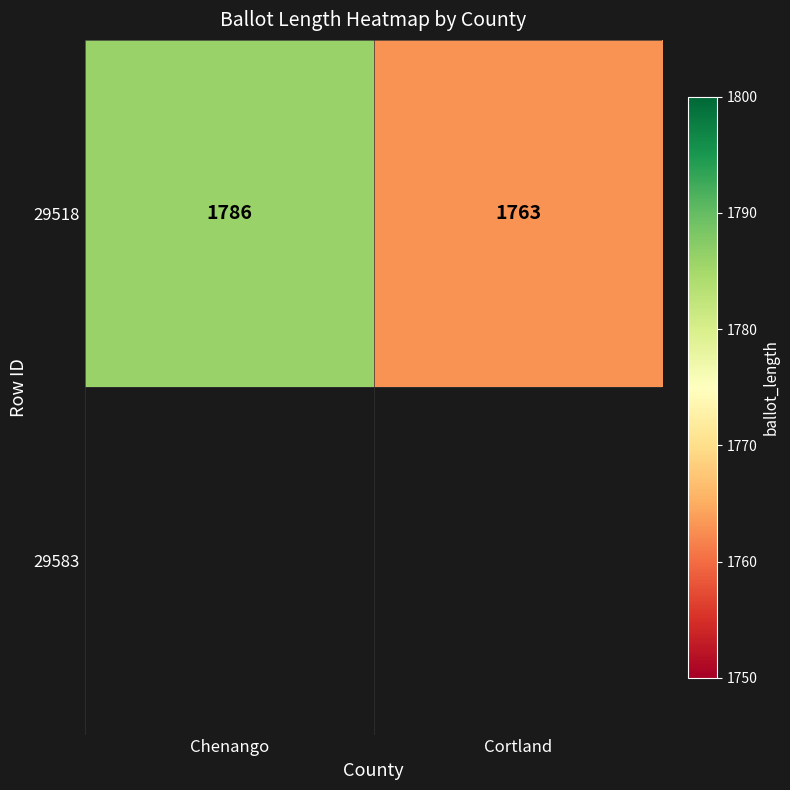

Is it true that the value at Cortland is 2745?

False